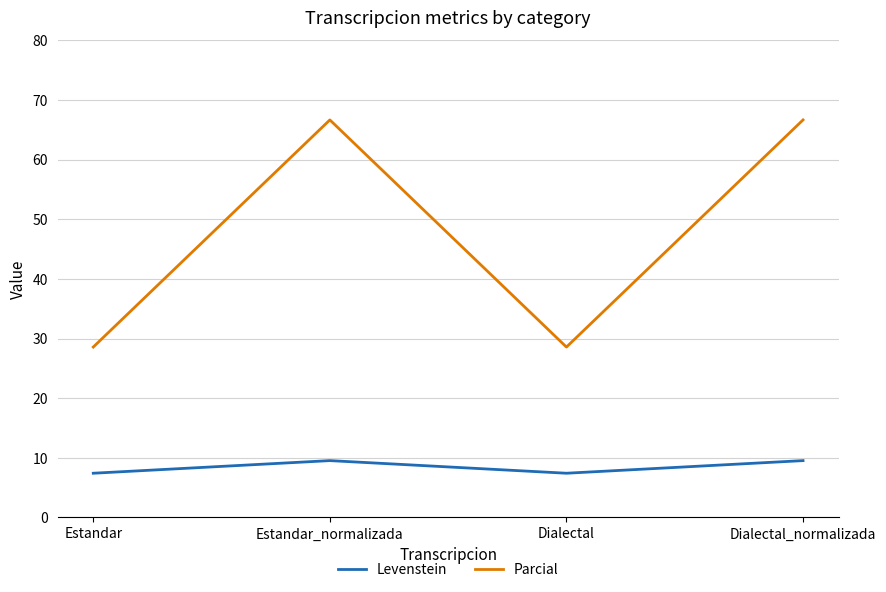

What position from the left is Dialectal?

3